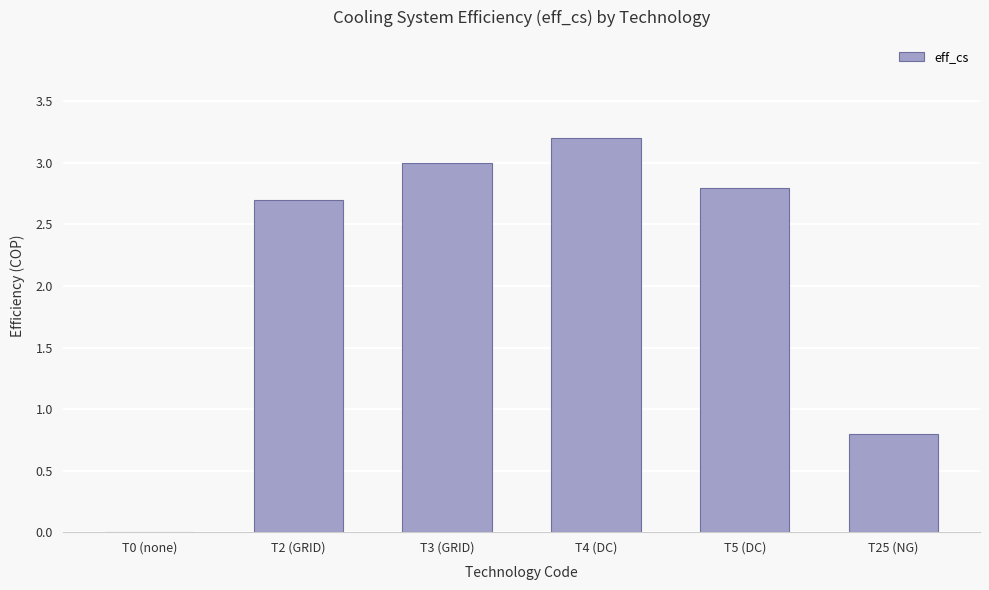

What is the maximum value shown in the chart?

3.2